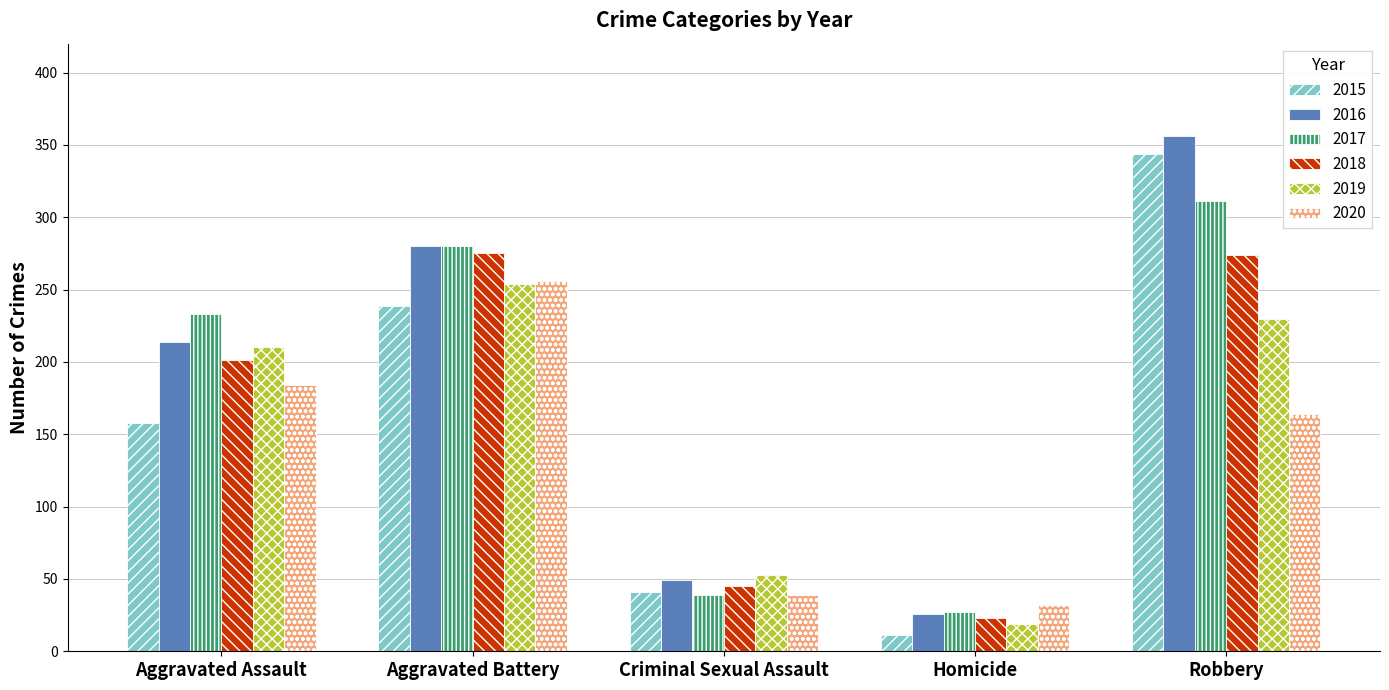

Which series has the largest total across all categories?

2016